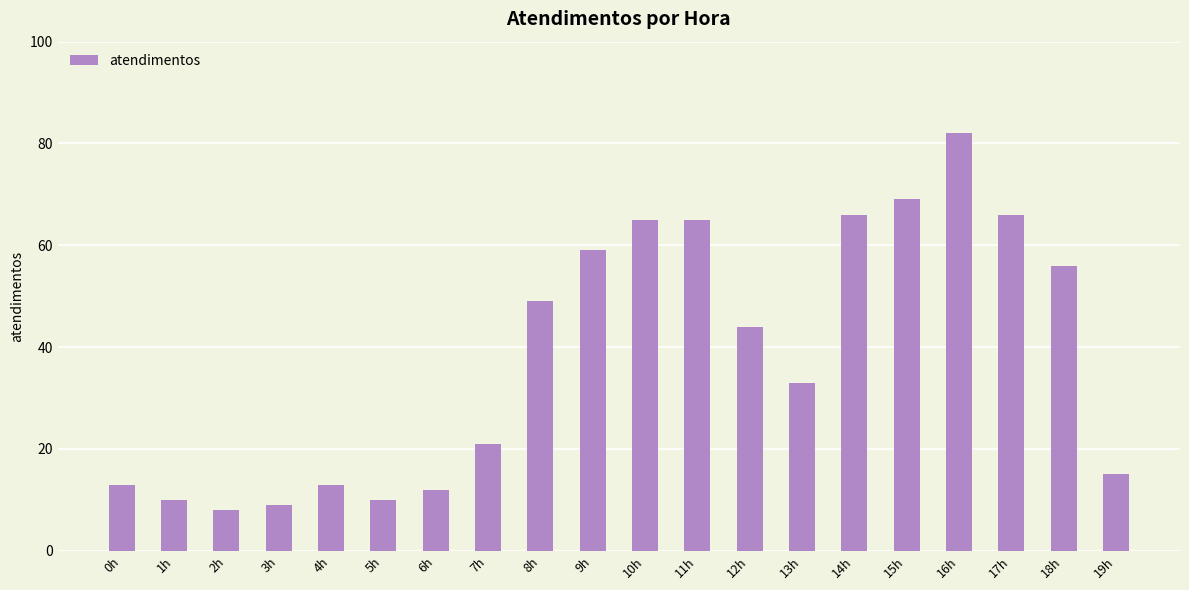

What is the minimum value shown in the chart?

8